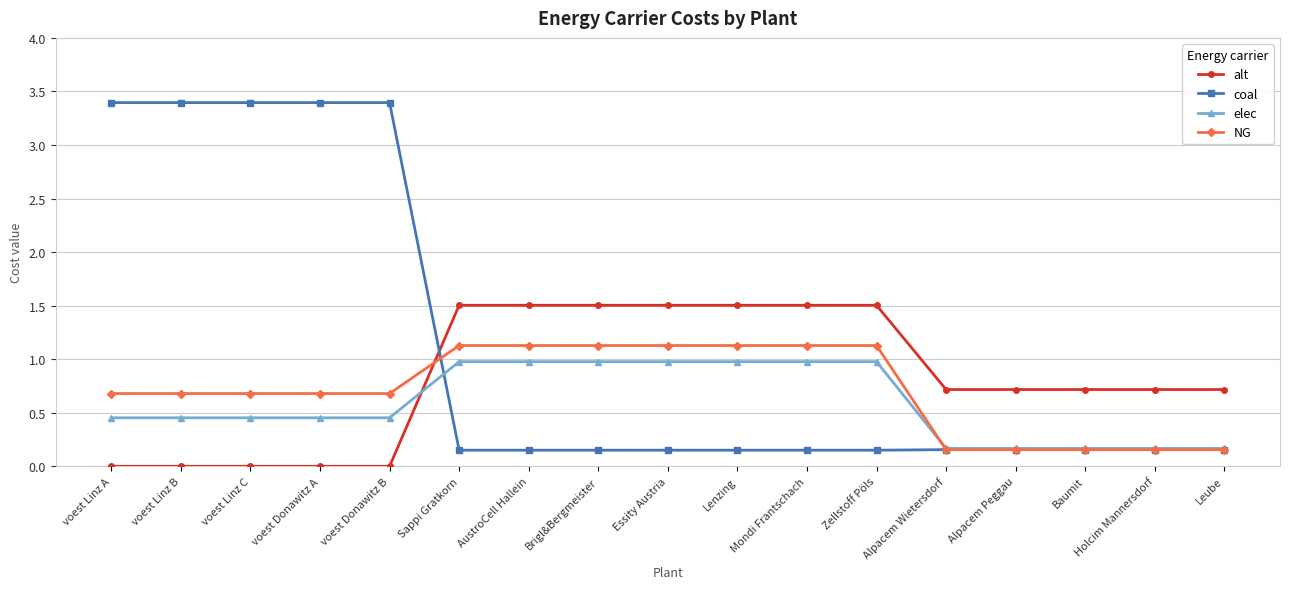

True or false: elec and alt intersect in this chart.

True